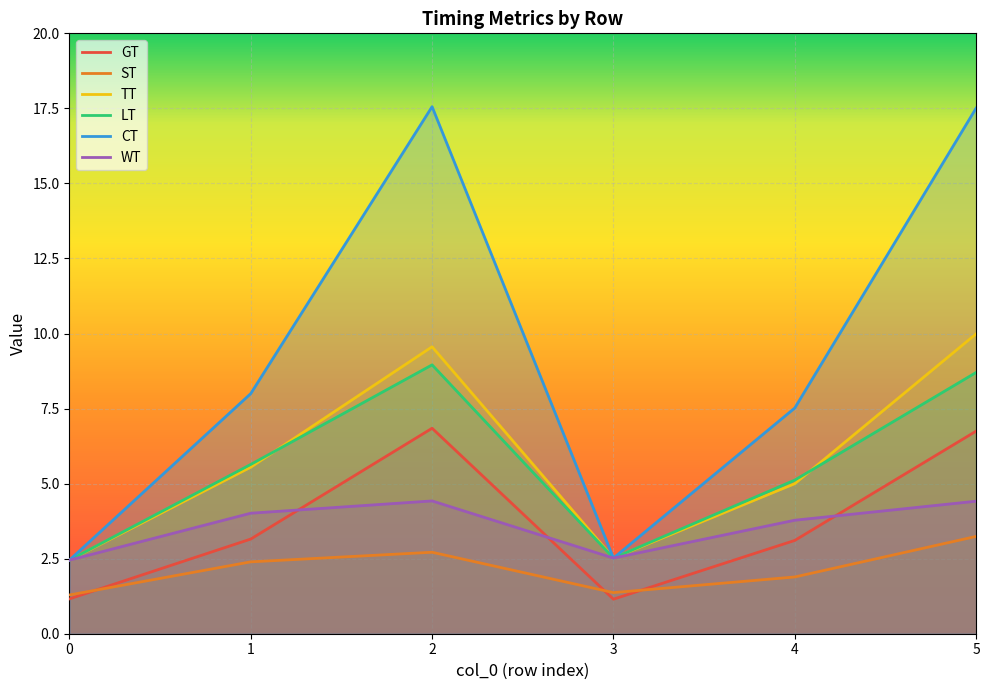

What is the sum of the WT values at 3 and 4?

6.3